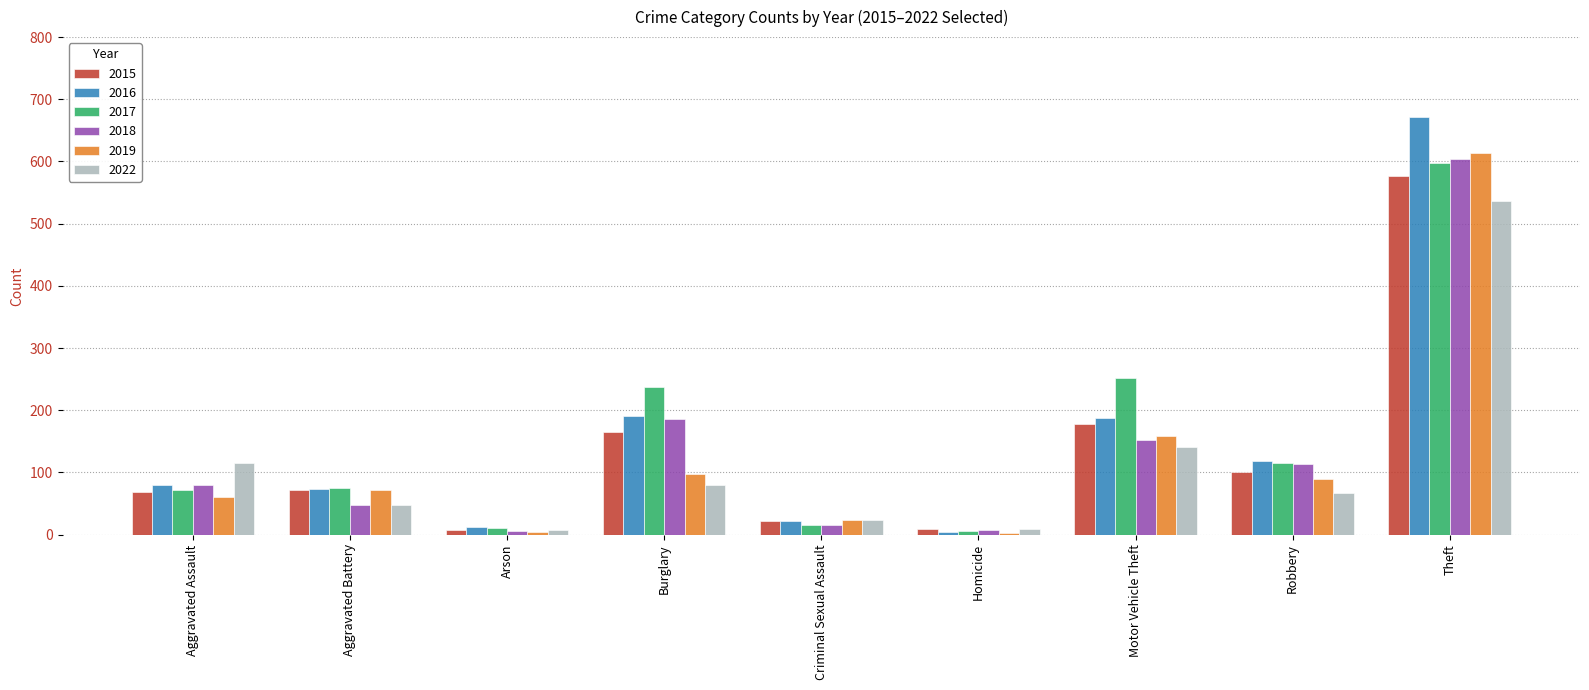

How many data points in 2016 are less than 80?

4